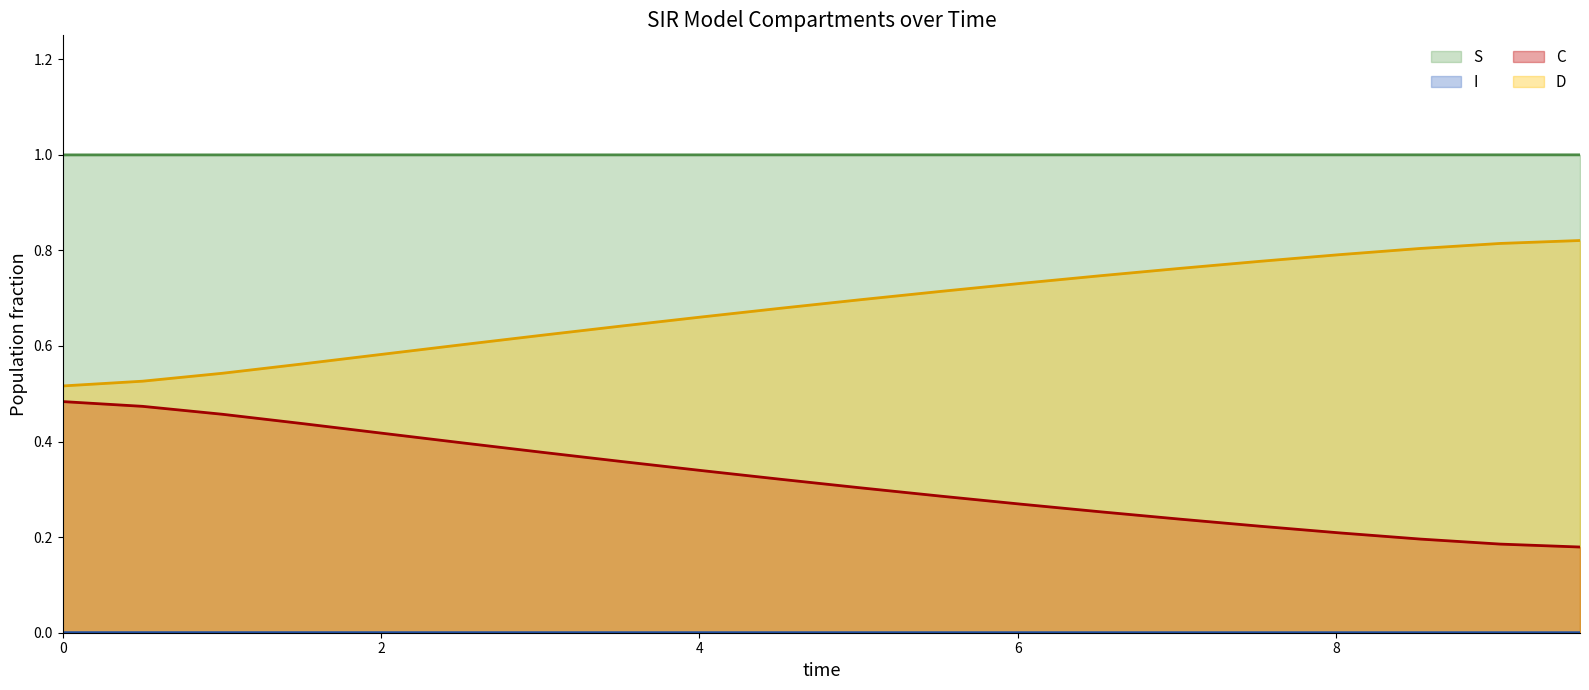

True or false: D and S cross at least once.

False